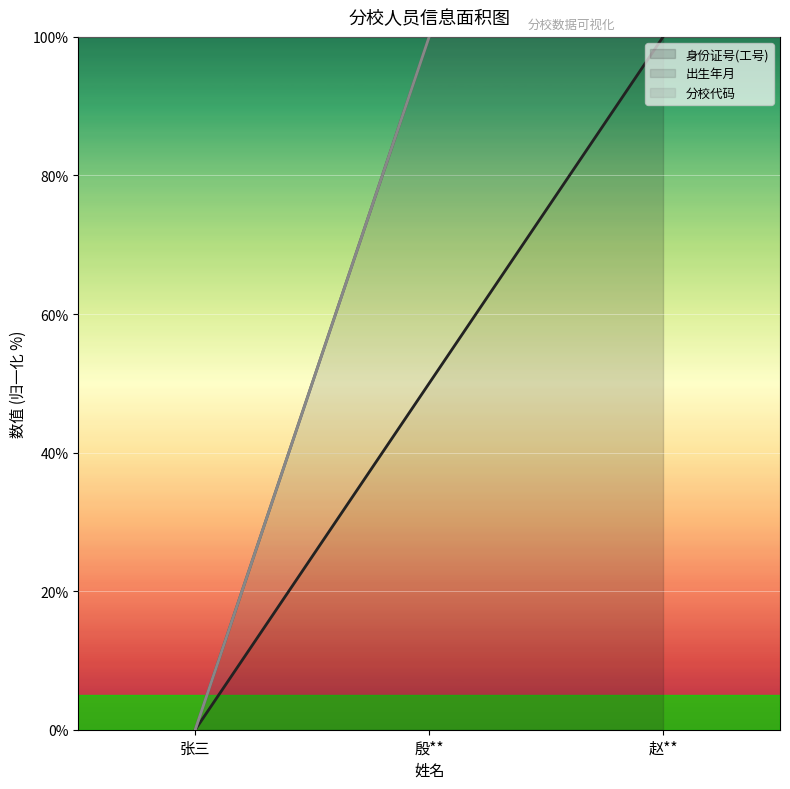

What is the sum of the 出生年月 values at 殷** and 张三?

100